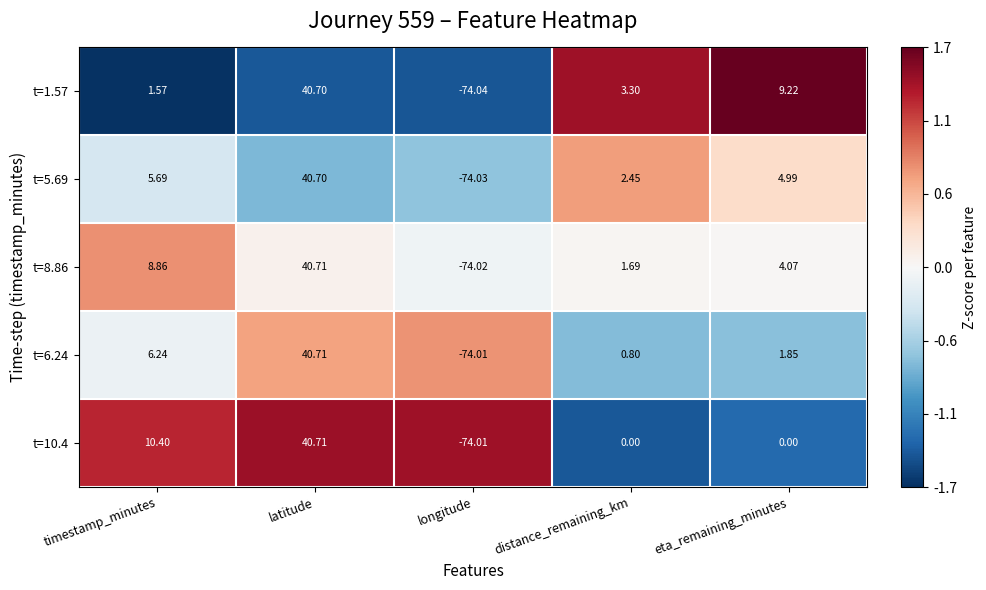

Count the number of data series in this chart.

5